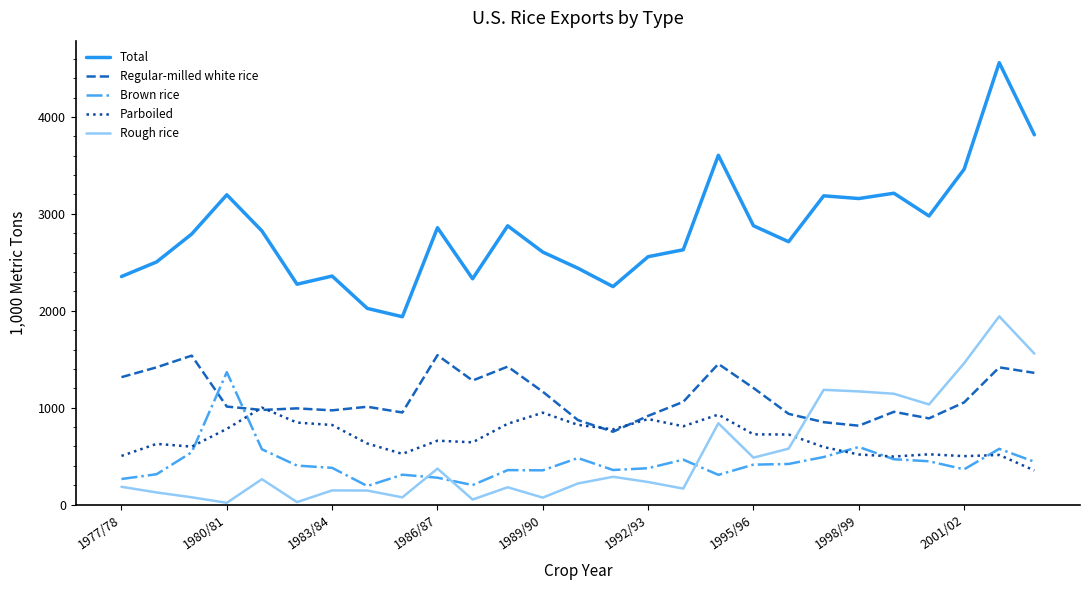

True or false: Rough rice and Total intersect in this chart.

False